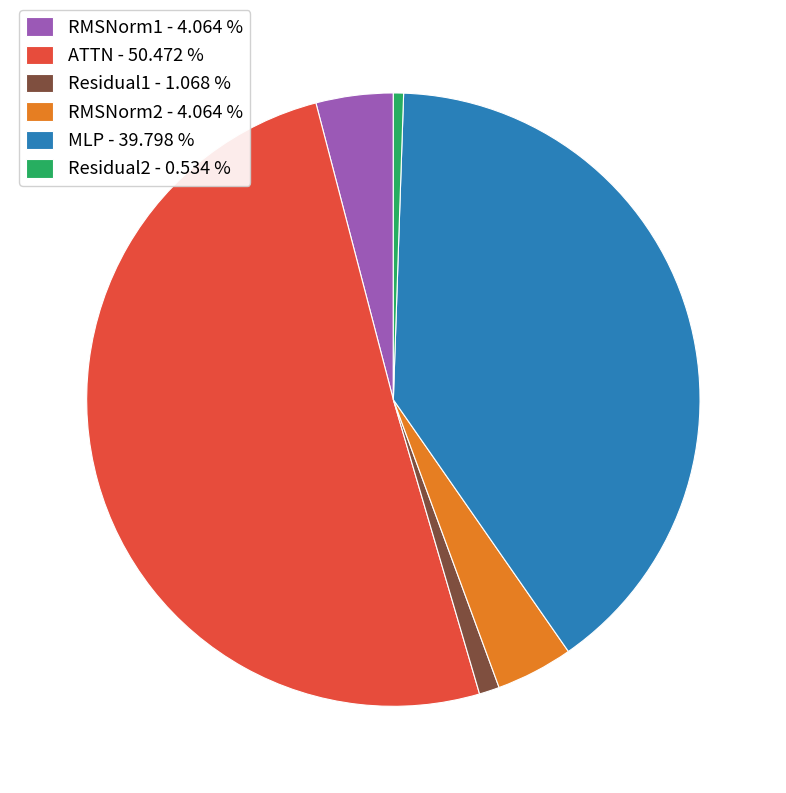

What is the ratio of the value at Residual1 to the value at RMSNorm2?

0.3